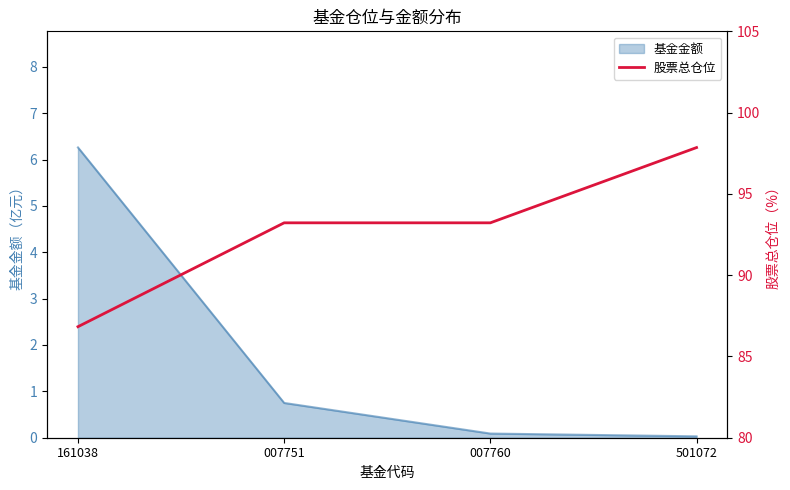

How many values are below 93?

1